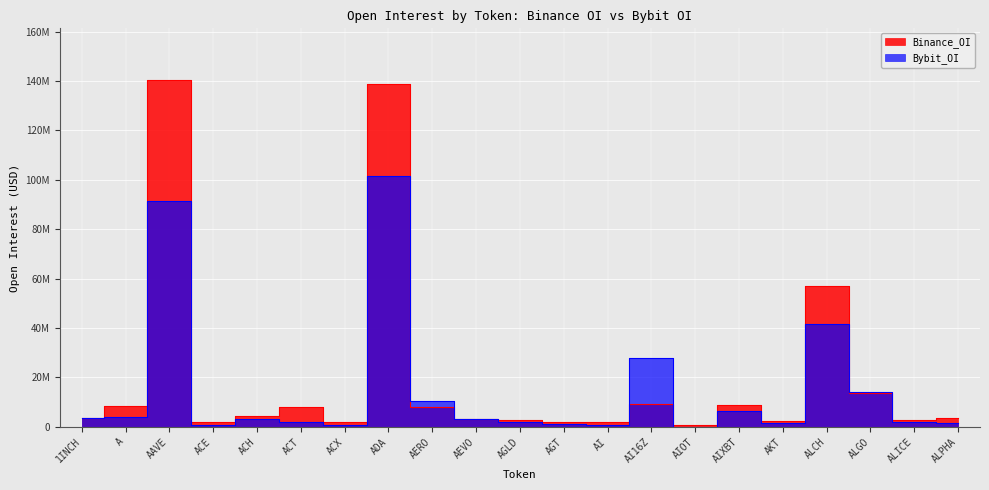

Reading left to right, what are all the values shown in this chart?

Binance_OI: 1INCH=3760327	A=8414603	AAVE=140286719	ACE=1855268	ACH=4266056	ACT=7886476	ACX=1793317	ADA=138800365	AERO=8099828	AEVO=3279479	AGLD=2884814	AGT=1981357	AI=2133369	AI16Z=9384394	AIOT=918354	AIXBT=8925674	AKT=2414966	ALCH=57228906	ALGO=13517139	ALICE=2935874	ALPHA=3461323
Bybit_OI: 1INCH=3719233	A=4147659	AAVE=91536518	ACE=693875	ACH=3032065	ACT=2116270	ACX=643677	ADA=101740733	AERO=10512735	AEVO=3151260	AGLD=2110442	AGT=1117411	AI=882687	AI16Z=27973030	AIOT=0	AIXBT=6291049	AKT=1707108	ALCH=41722344	ALGO=14112686	ALICE=2021468	ALPHA=1630994